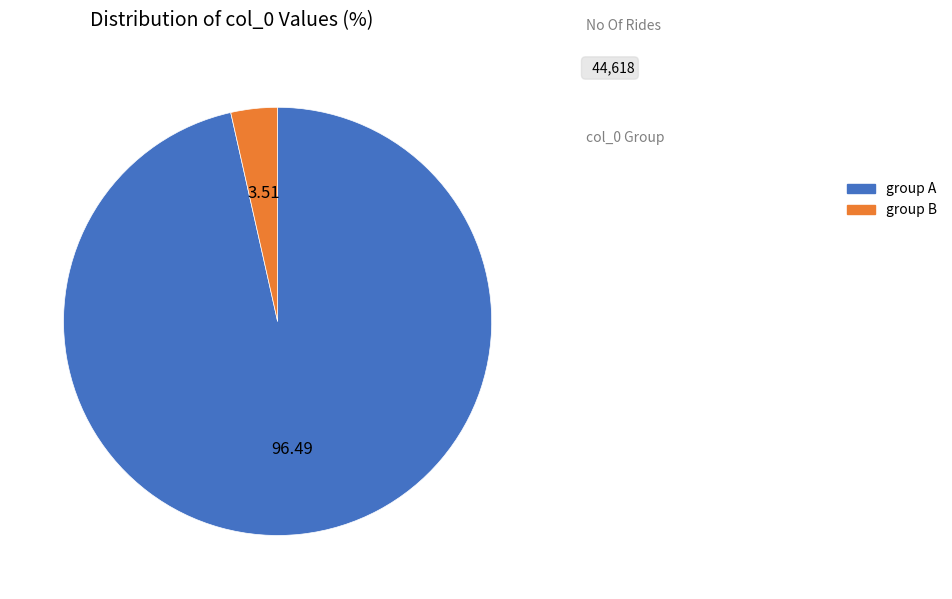

Which slice represents more than half of the pie?

group A